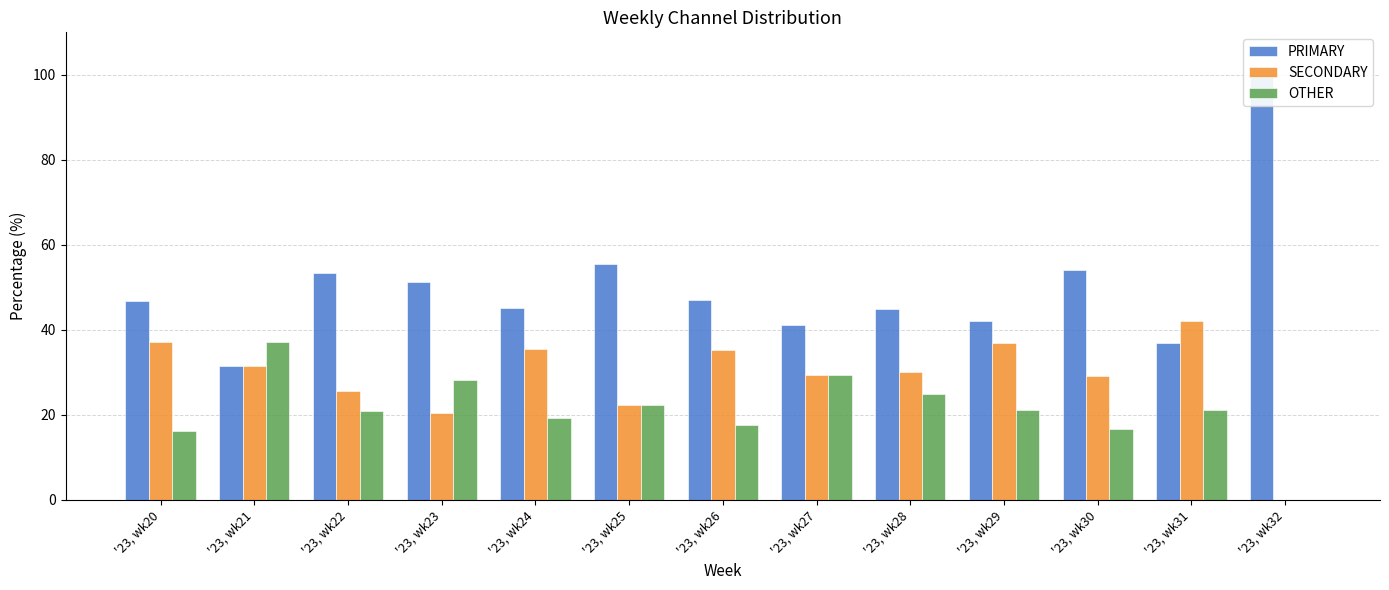

Which series has the widest spread of values?

PRIMARY